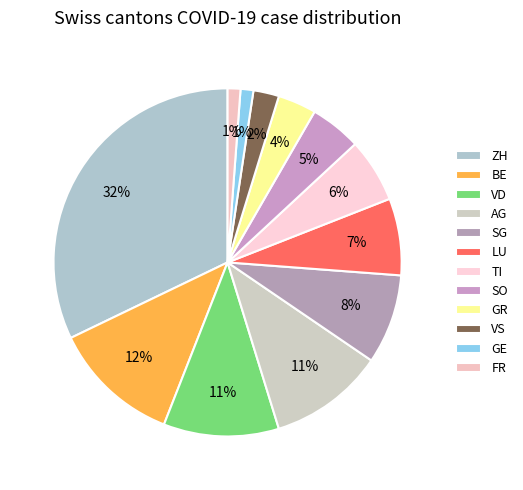

Is it true that SG is 8% of the pie?

True